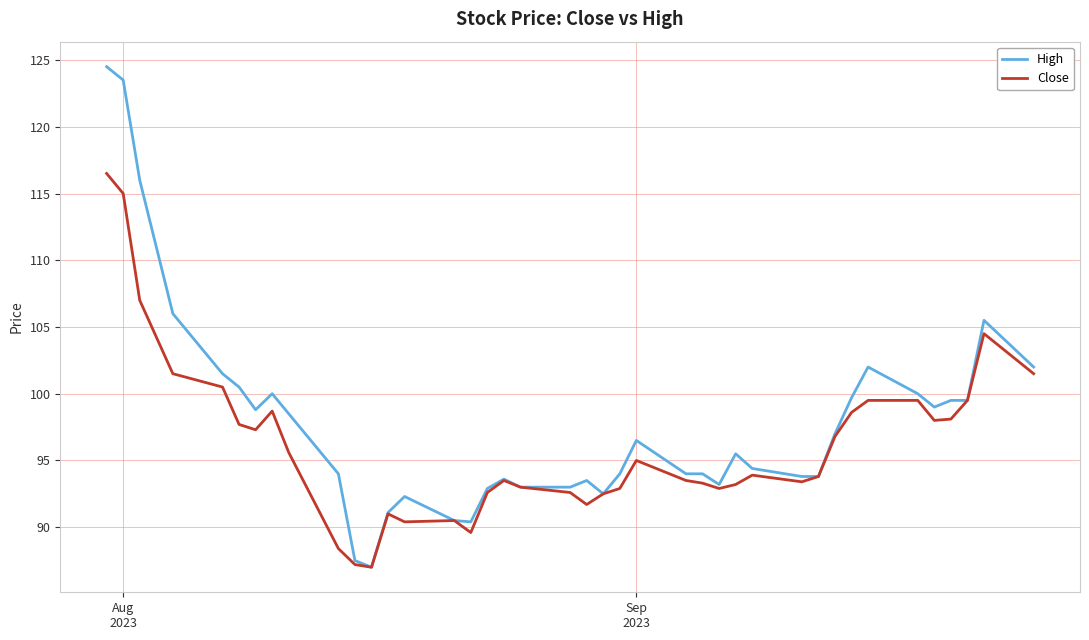

List the series in order of their overall mean, highest first.

High, Close